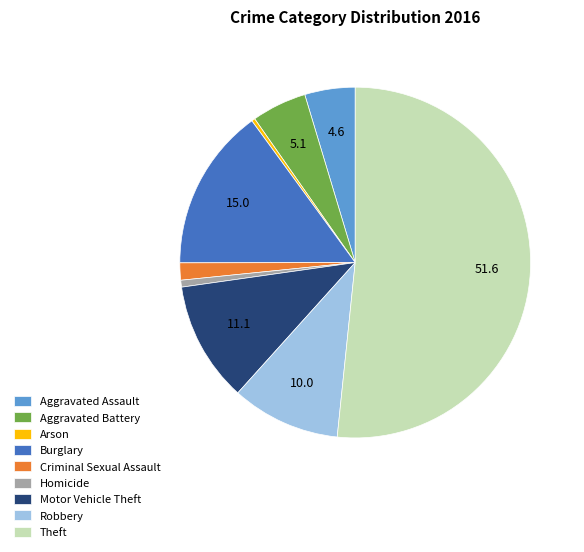

Is there a majority slice in this chart?

Yes